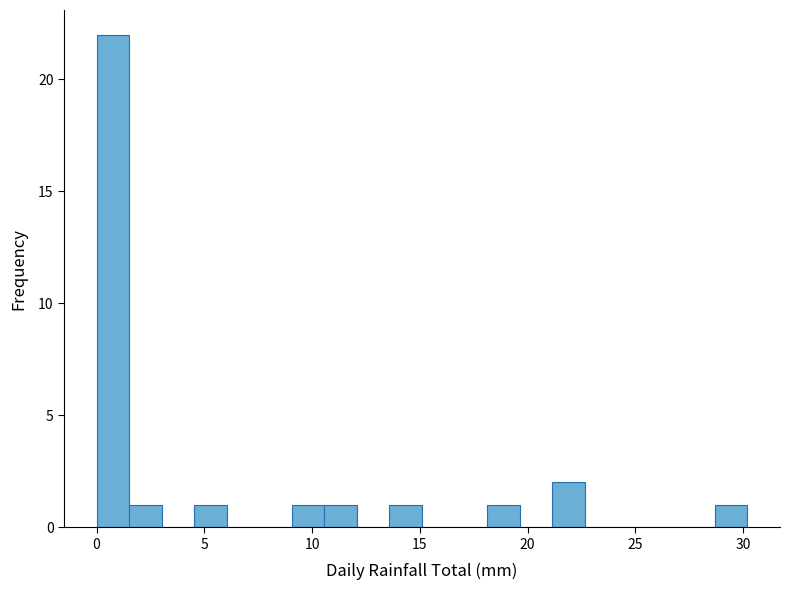

Around what value on the x-axis is the tallest bar? Give the approximate position of its centre, as read against the axis.

1.0